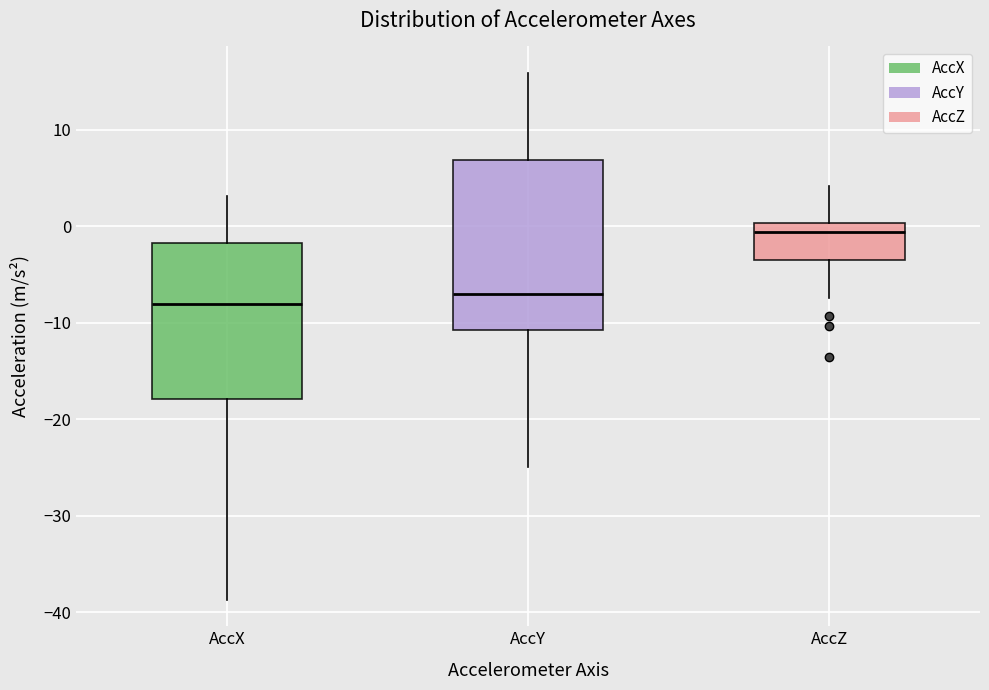

Comparing the boxes themselves (not the whiskers), which one is the tallest?

AccY